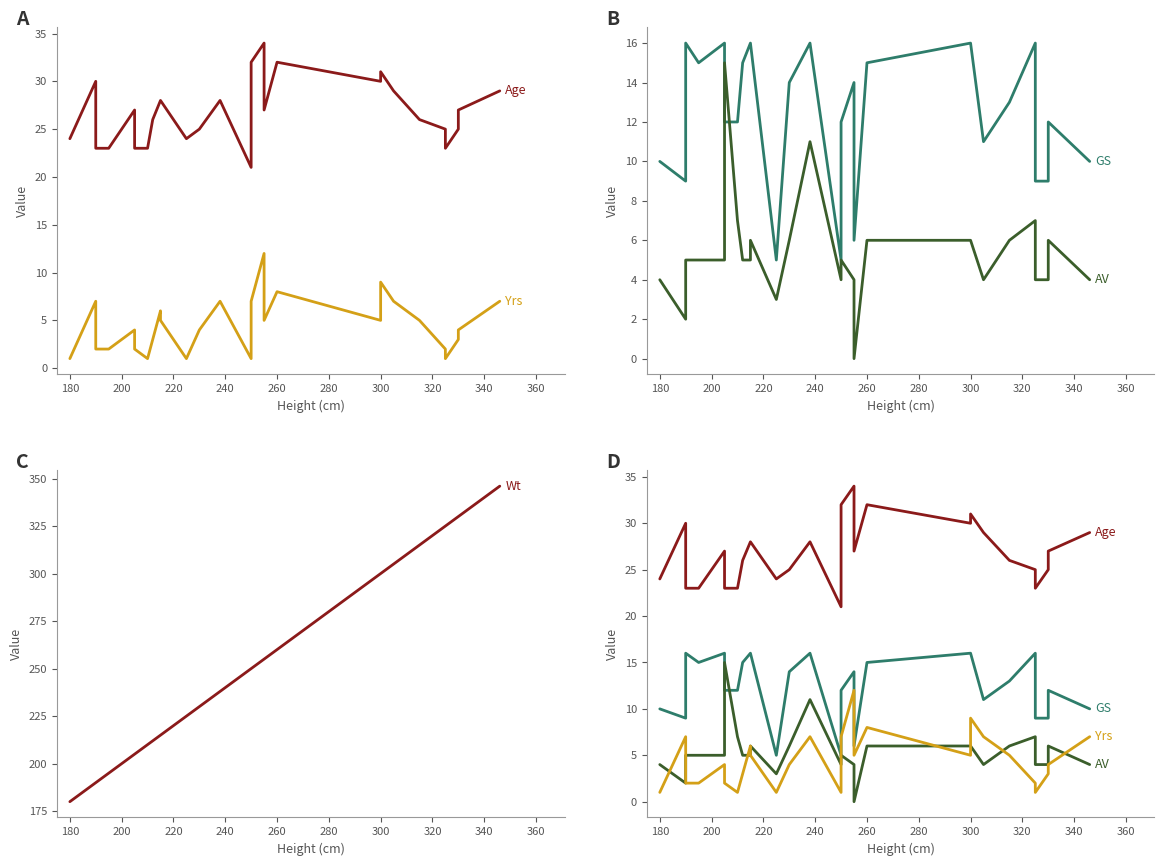

The value of Yrs at 280 is 0. True or false?

False